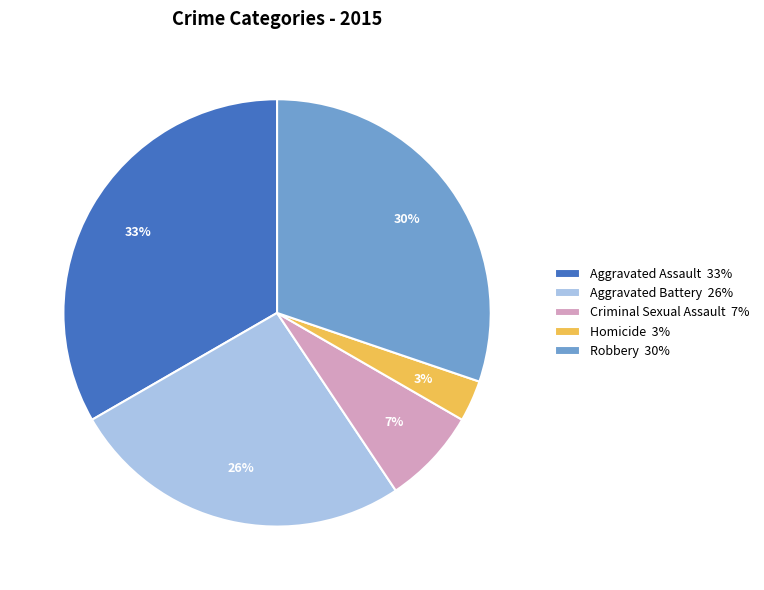

To the nearest percent, what portion does Robbery represent?

30%